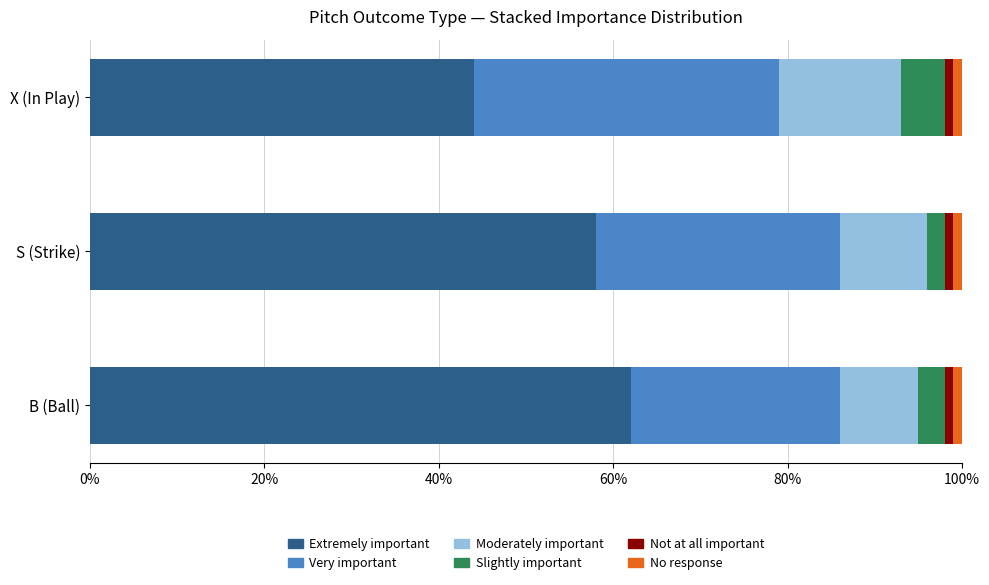

What are all the series names shown in the legend?

Extremely important, Very important, Moderately important, Slightly important, Not at all important, No response